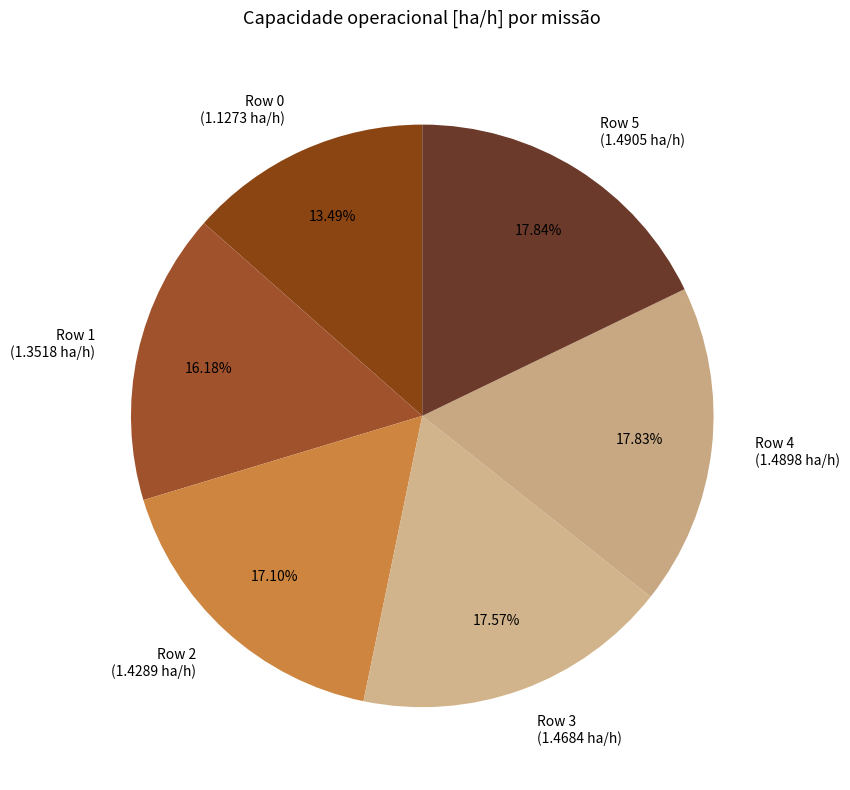

What percentage is the Row 0 slice, to the nearest percent?

13%